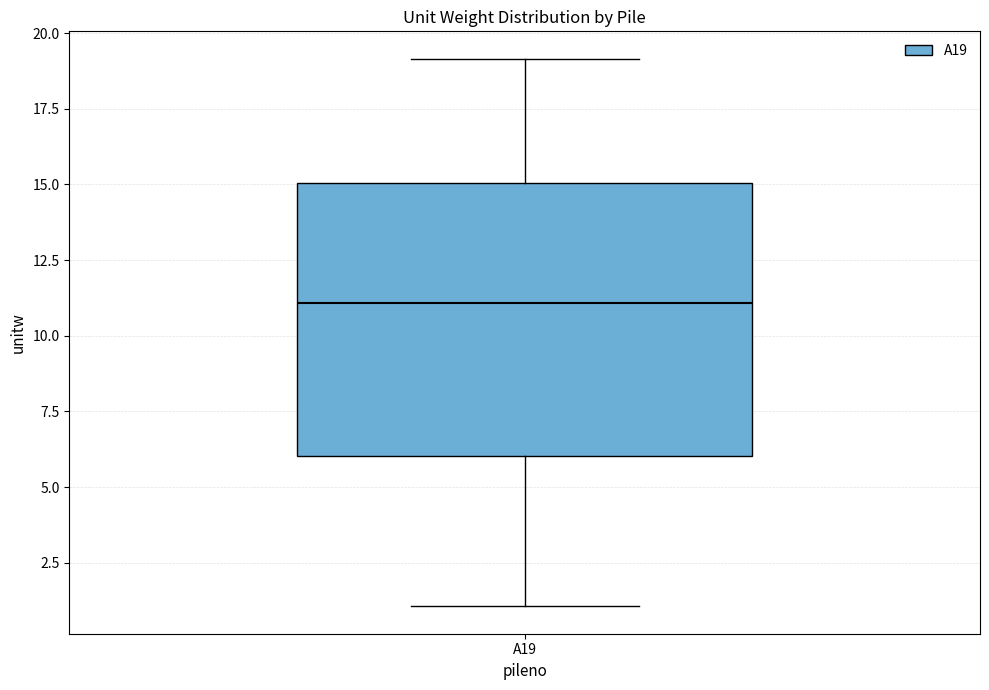

Read this box plot against the y-axis: the position of the median line, the range covered by the box, and the ends of both whiskers. The values are not printed on the chart, so give them approximately, as read against the axis.

median 11, box 6 to 15, whiskers 1 to 19